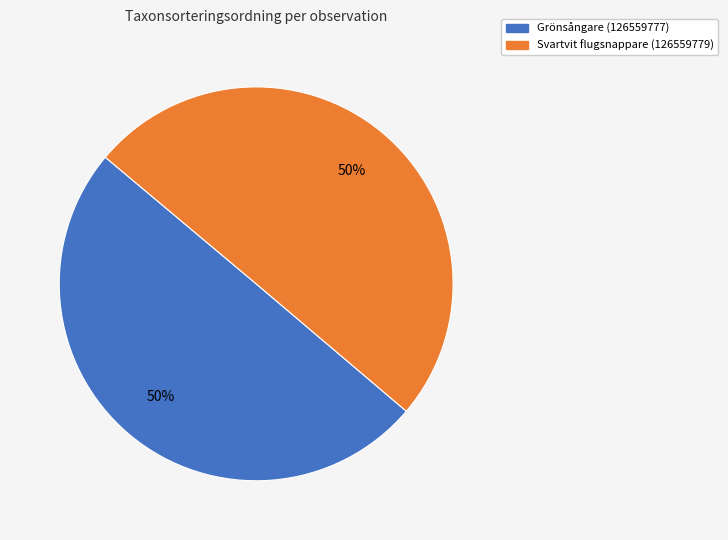

True or false: Grönsångare (126559777) accounts for 50% of the total.

True